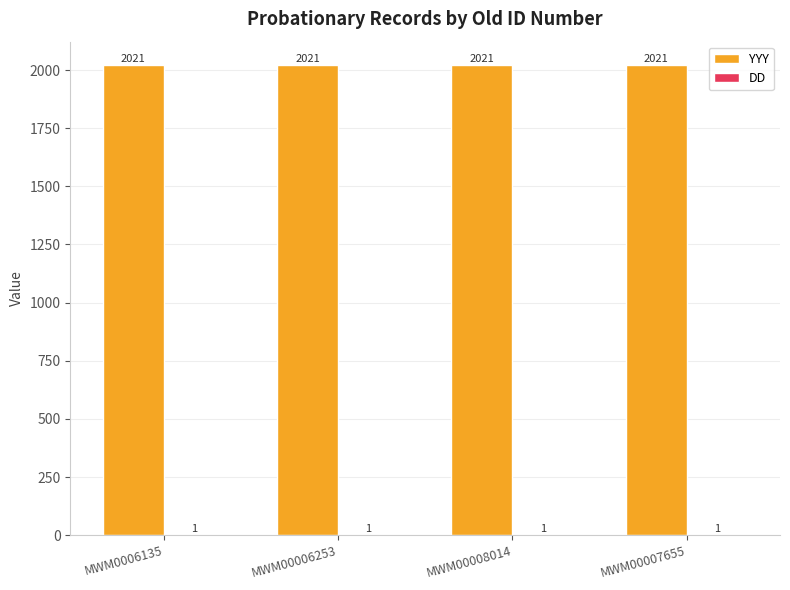

Which series has the largest total across all categories?

YYY